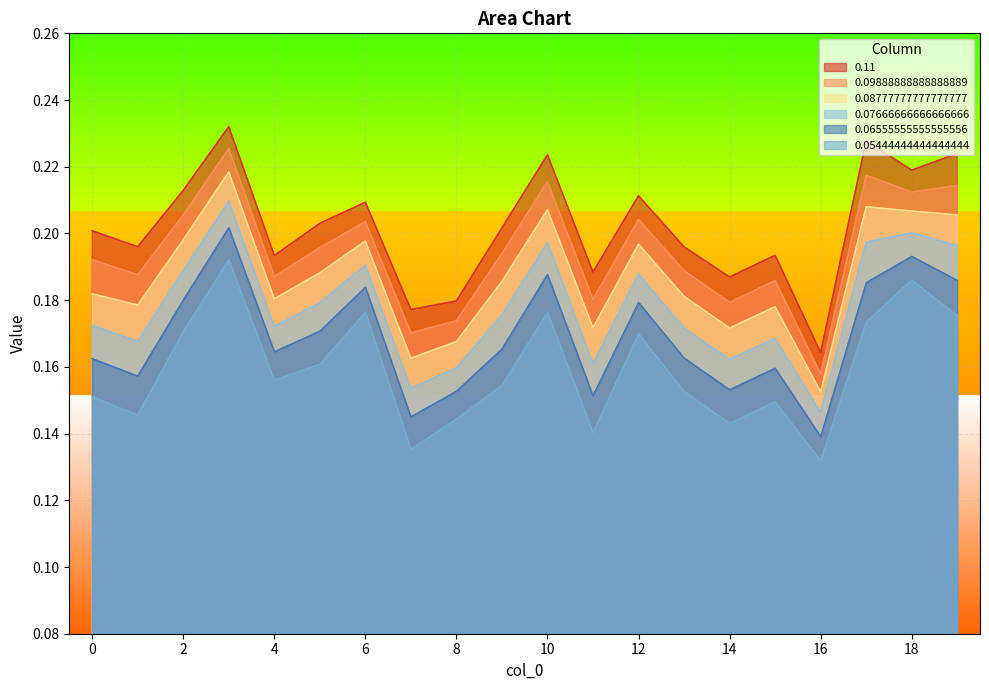

Rank the series by their average value, from lowest to highest.

0.05444444444444444, 0.06555555555555556, 0.07666666666666666, 0.08777777777777777, 0.09888888888888889, 0.11